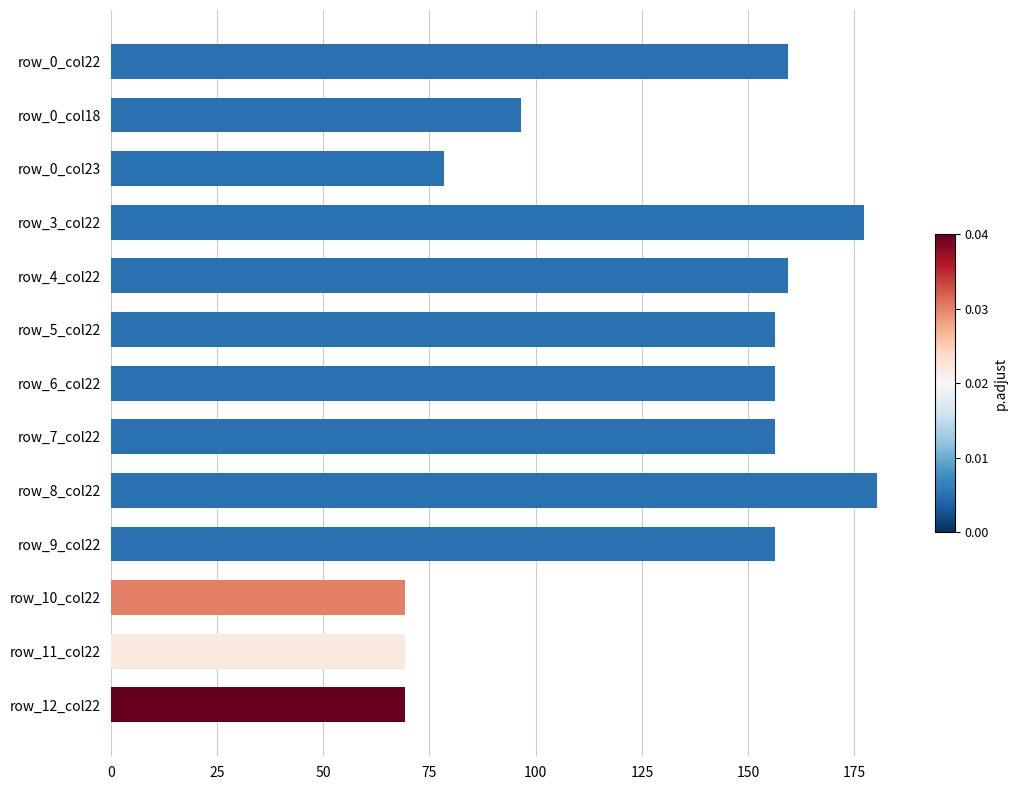

What is the label of the 12th bar from the bottom?

row_0_col18